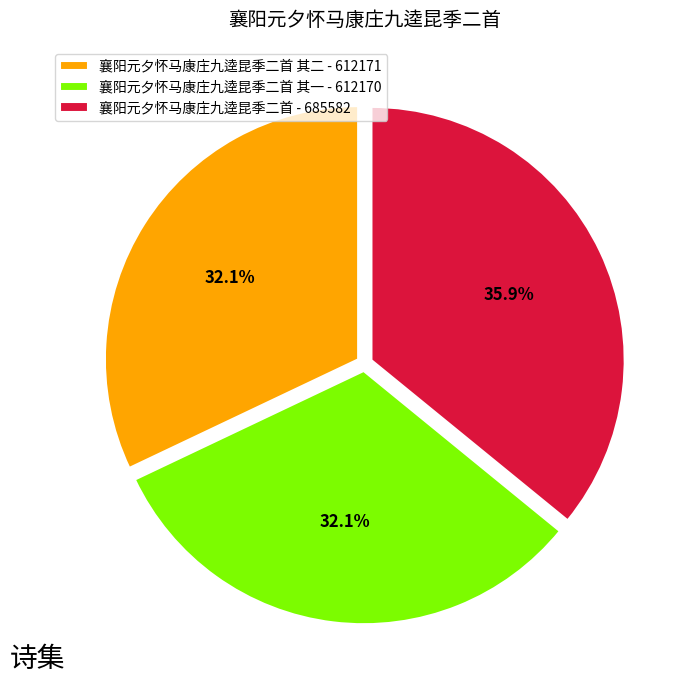

Is the sum of 襄阳元夕怀马康庄九逵昆季二首 其二 - 612171 and 襄阳元夕怀马康庄九逵昆季二首 - 685582 greater than half?

Yes